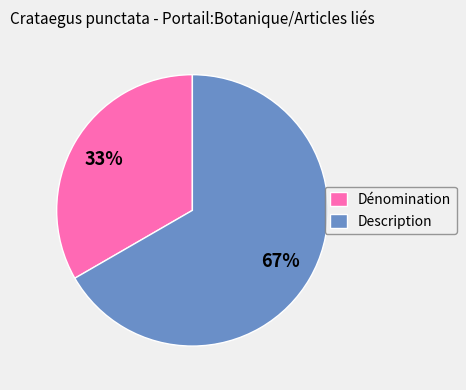

What is the ratio of the value at Dénomination to the value at Description?

0.5